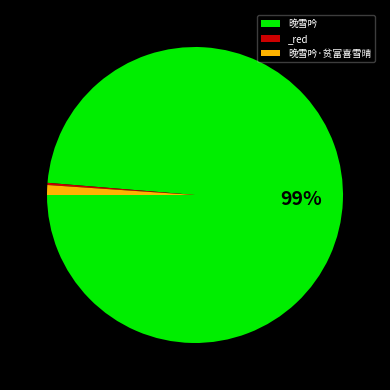

Do 晚雪吟 and 晚雪吟·贫富喜雪晴 together represent more than half of the pie?

Yes